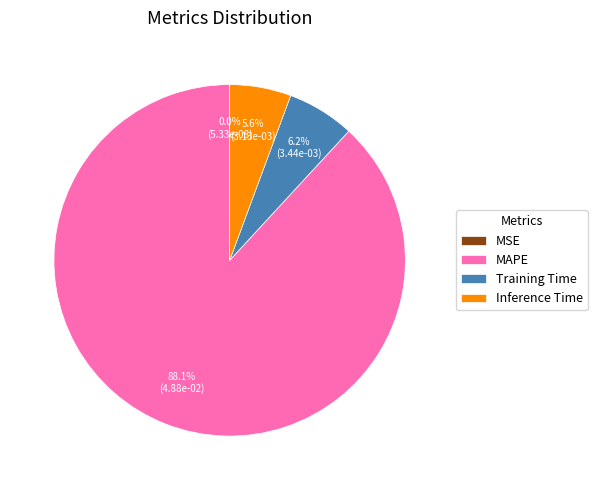

What is the total percentage of Training Time and MAPE?

94.4%